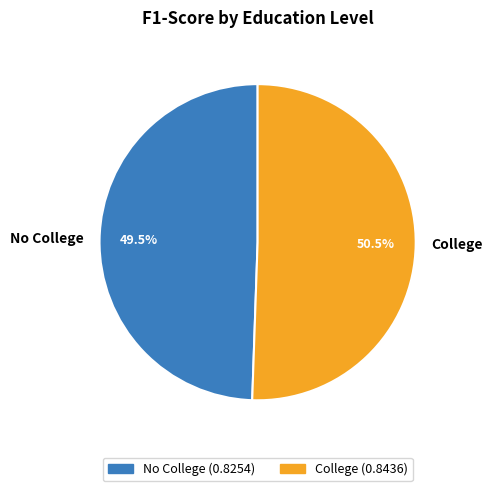

To the nearest percent, what is the difference between the largest and smallest slice percentages?

1%